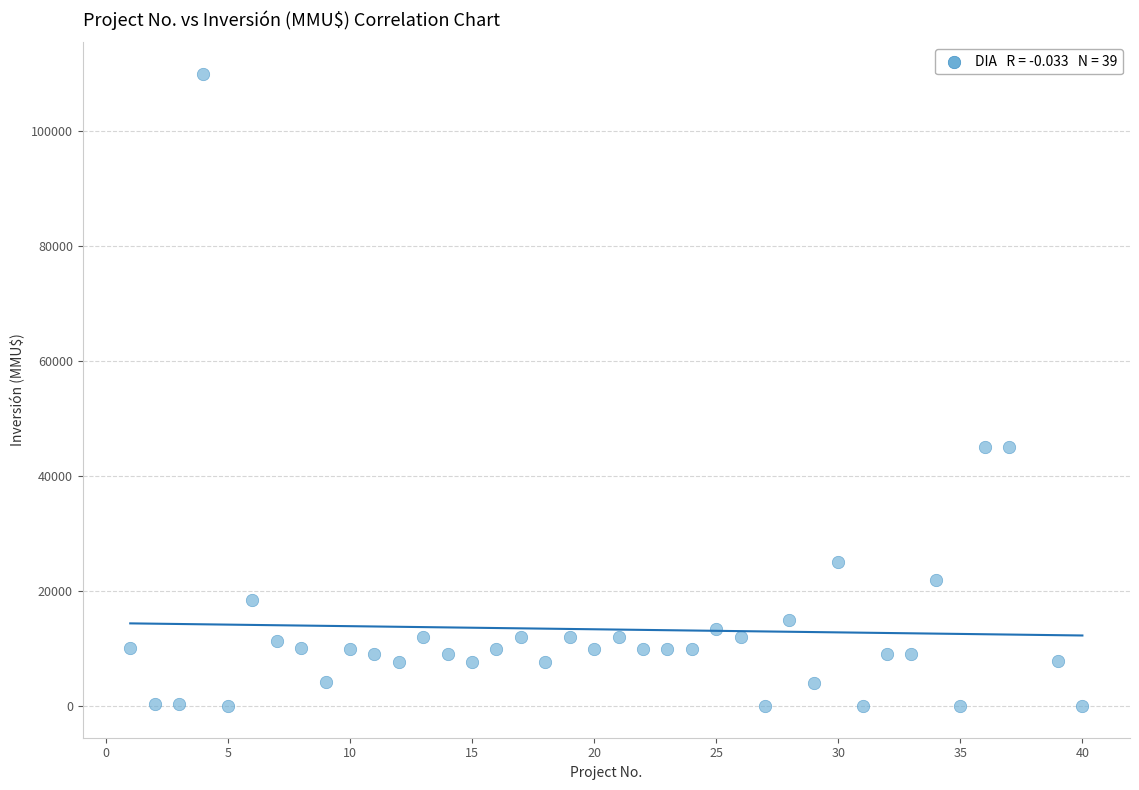

What is the range of X values (max minus min)?

39